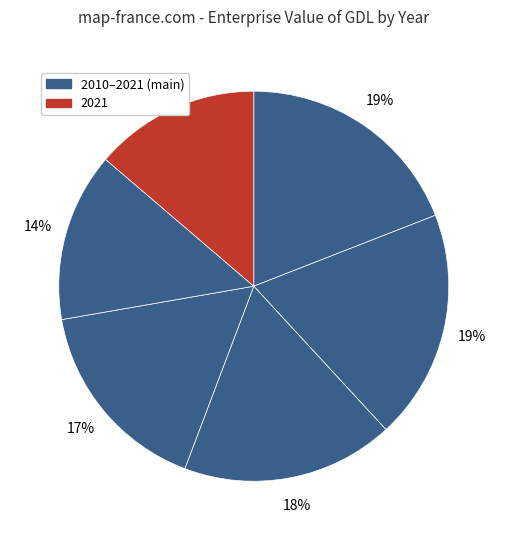

Count the number of slices in the pie.

6